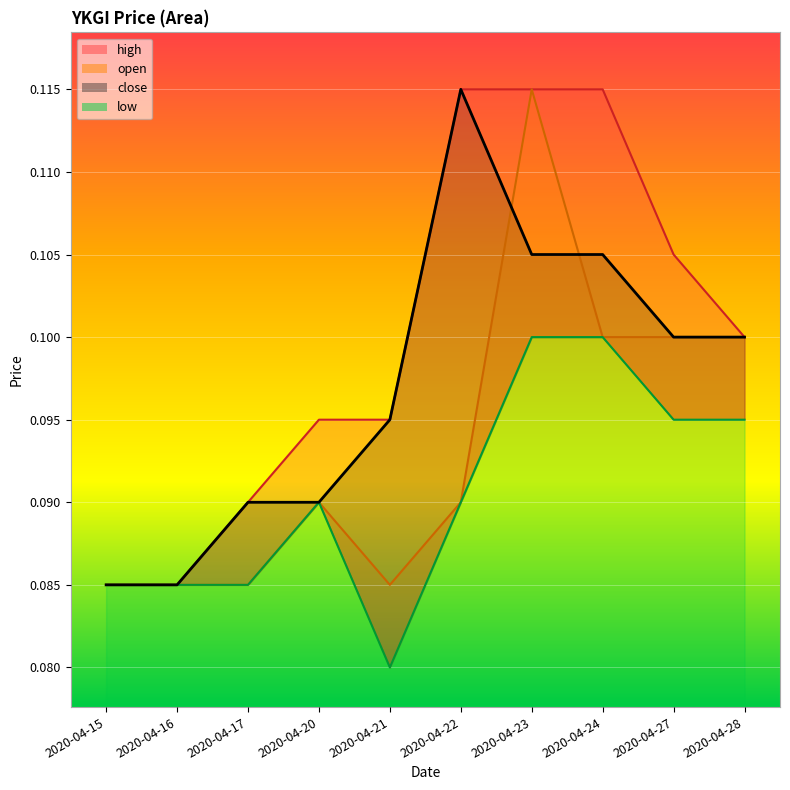

In close, how many points are higher than both neighbors (excluding endpoints)?

1